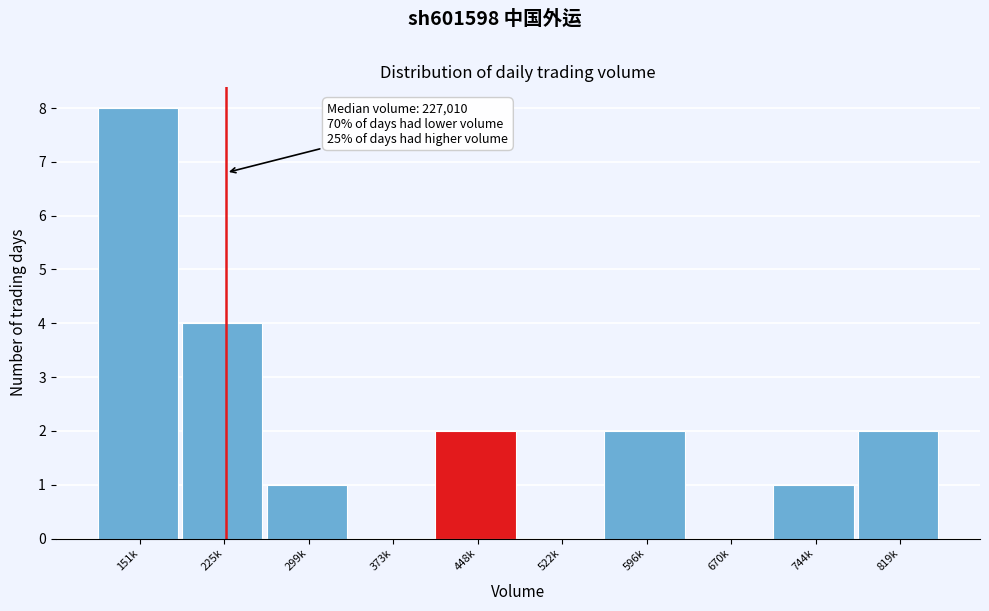

Reading right to left, list all the values displayed in this chart.

819k=2	744k=1	670k=0	596k=2	522k=0	448k=2	373k=0	299k=1	225k=4	151k=8